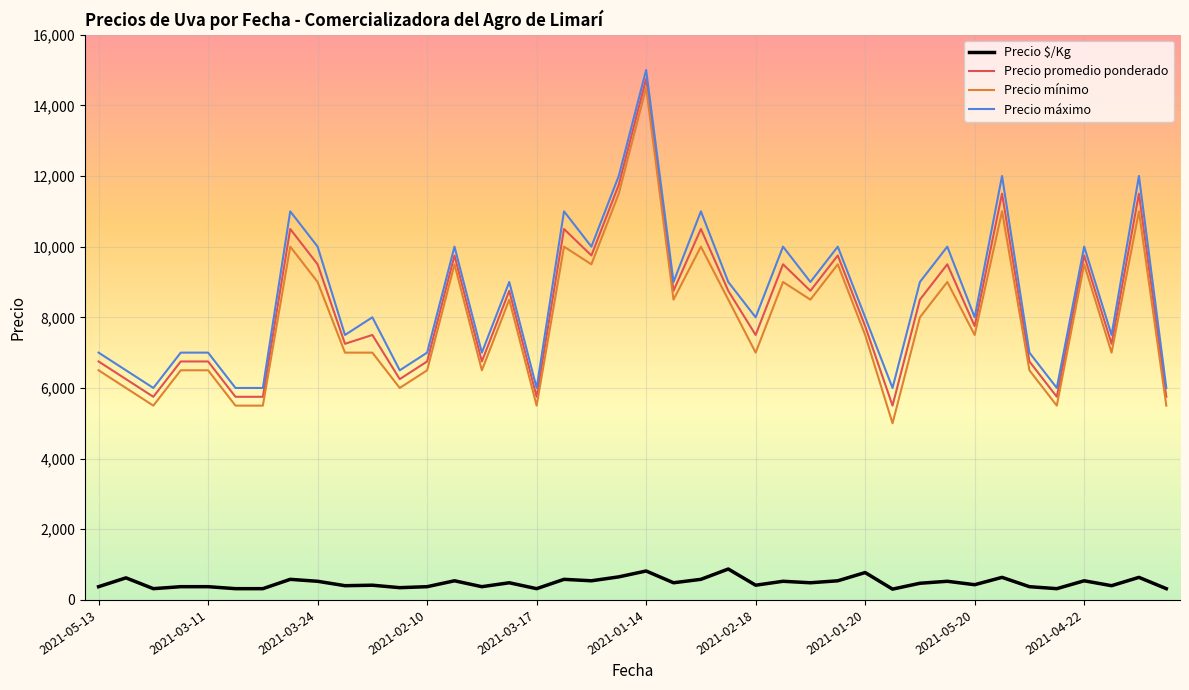

What is the difference between the maximum and minimum values in the Precio promedio ponderado series?

9250